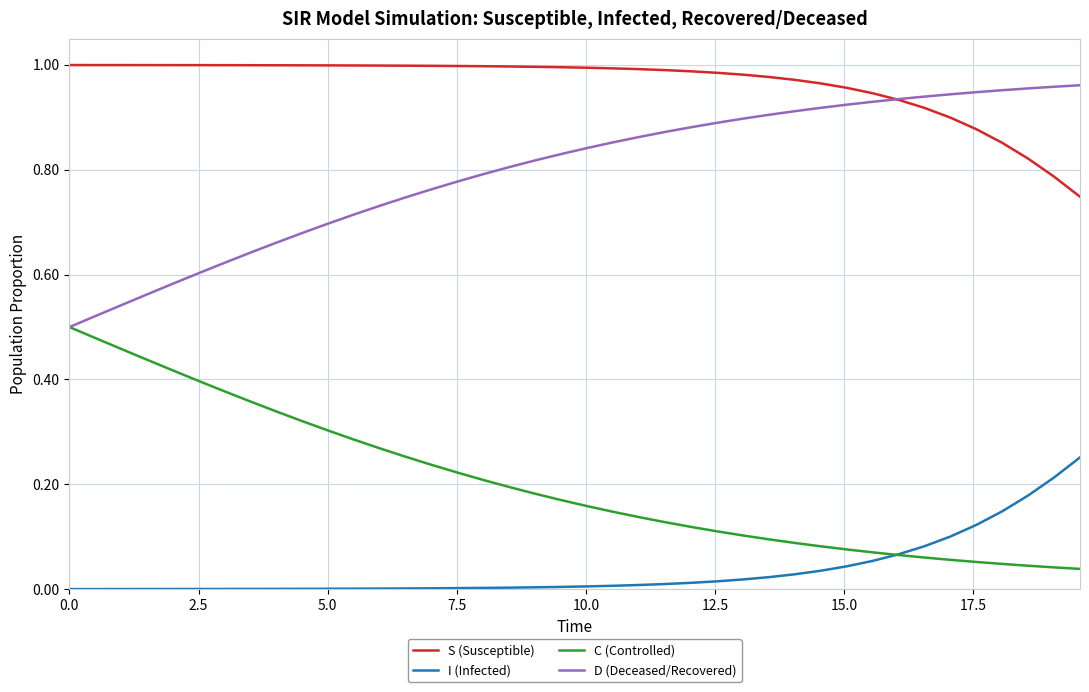

List the series in order of their overall mean, highest first.

S (Susceptible), D (Deceased/Recovered), C (Controlled), I (Infected)